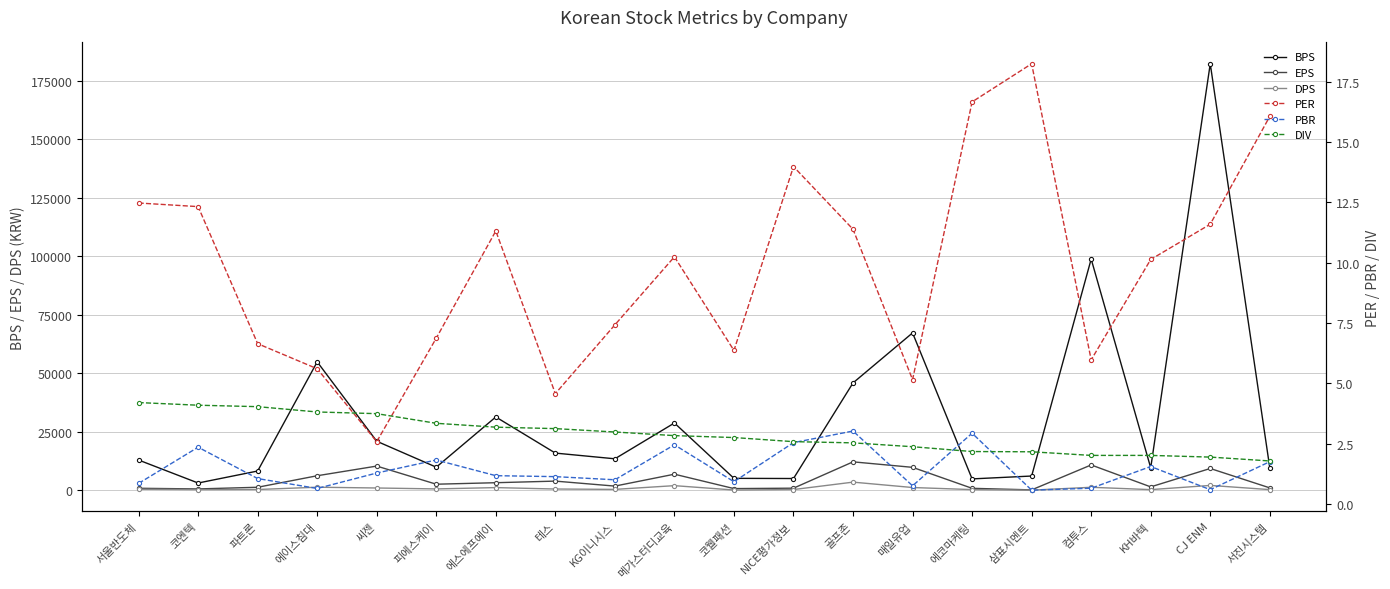

True or false: BPS has a value of 67256.0 at 매일유업.

True